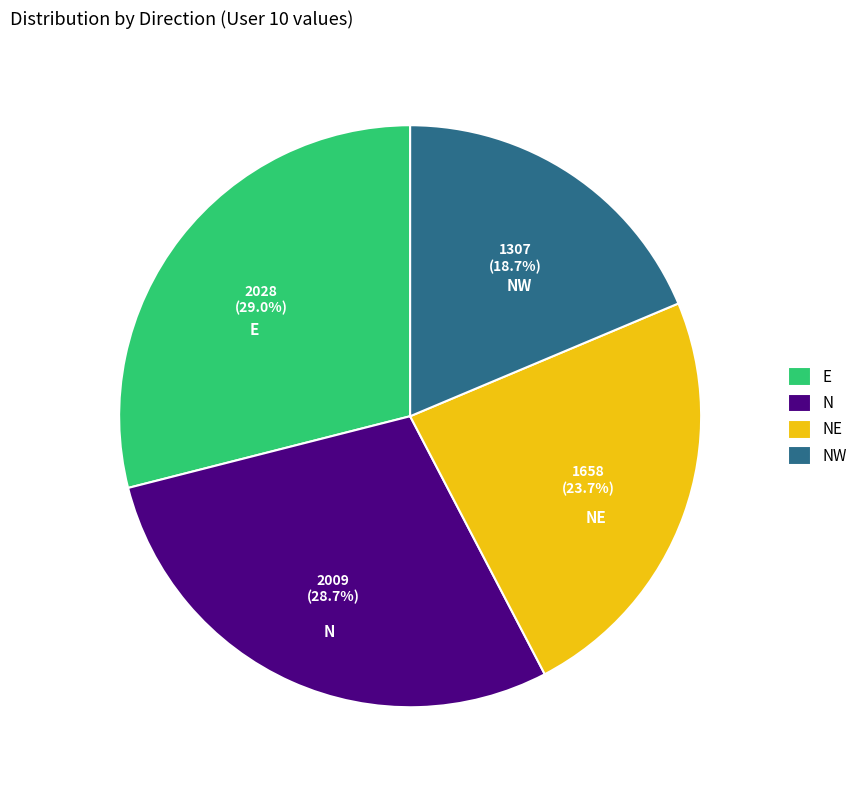

What is the smallest slice in the pie chart?

NW